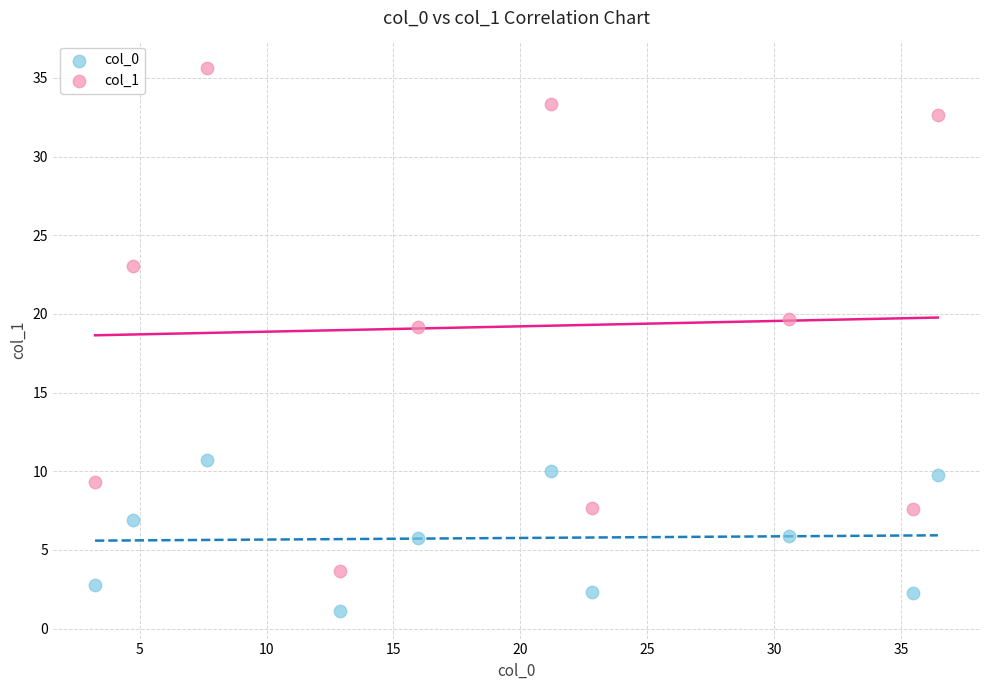

Across all data points, what is the range of X values (max minus min)?

33.2